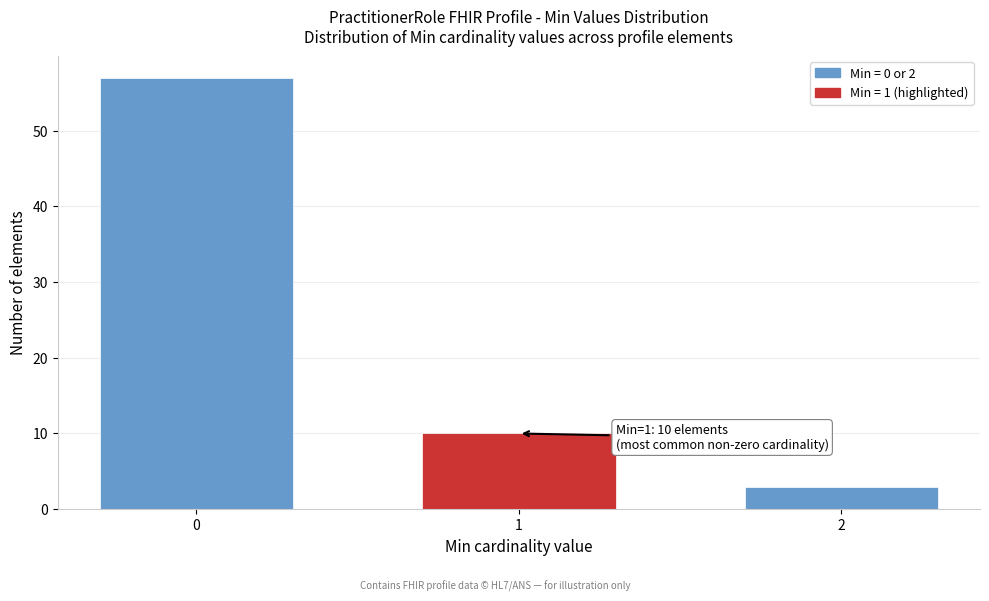

Reading left to right, transcribe all the data shown in this chart.

0=57	1=10	2=3